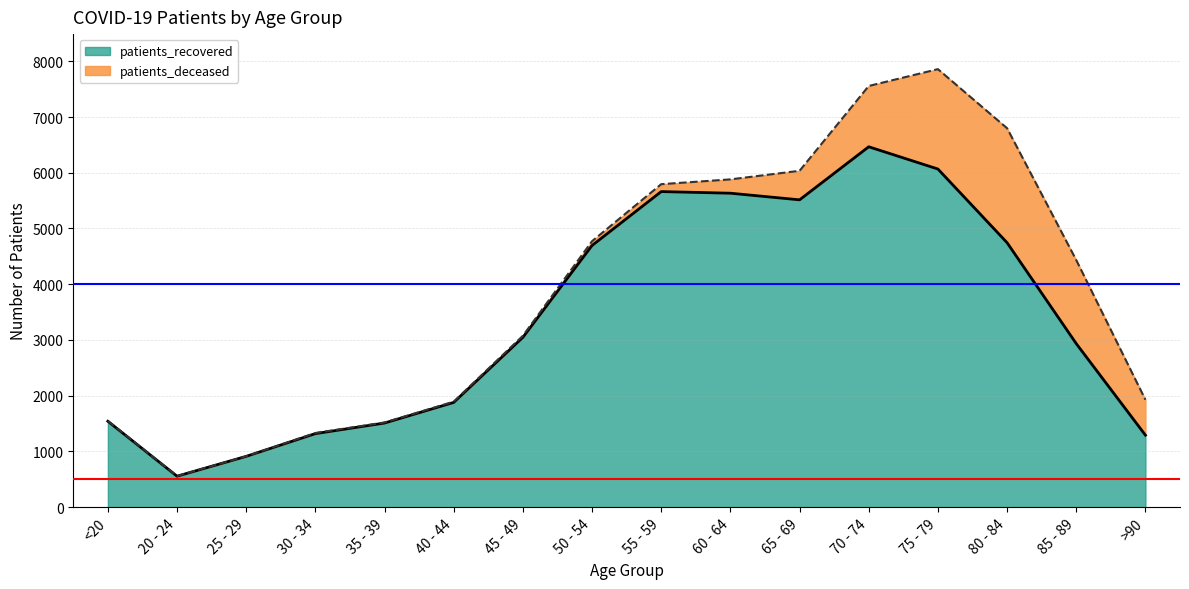

Which has a higher value, 20 - 24 or 65 - 69?

65 - 69